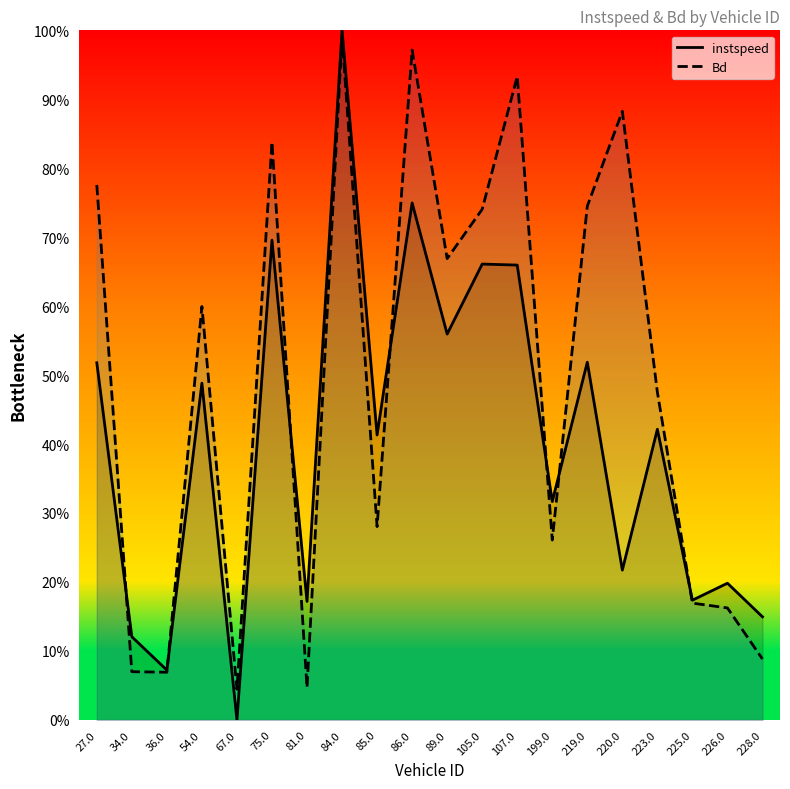

True or false: Bd has more than 0 points higher than both neighbors.

True